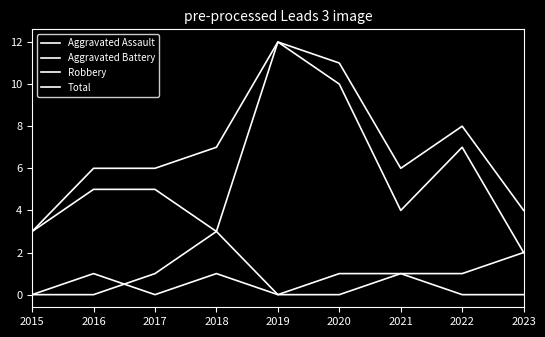

Is this an area chart (filled region under the line)?

No